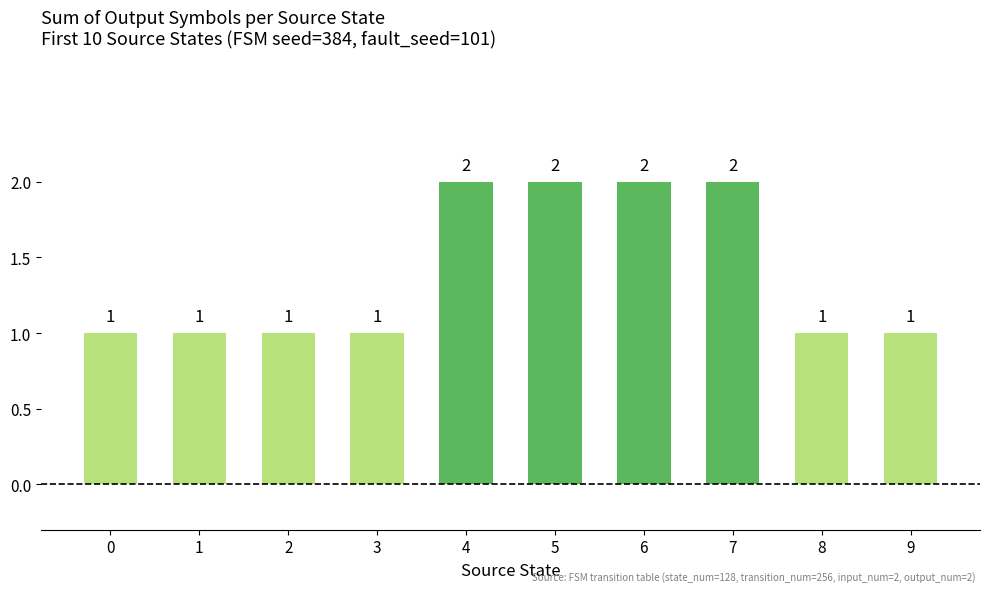

What is the ratio of the value at 2 to the value at 1?

1.0